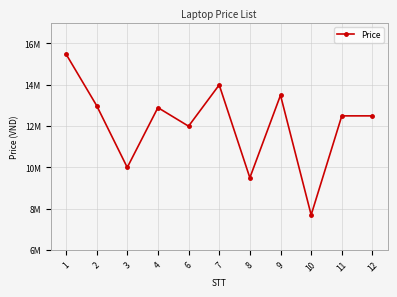

Rank the categories by value from lowest to highest.

10, 8, 3, 6, 11, 12, 4, 2, 9, 7, 1